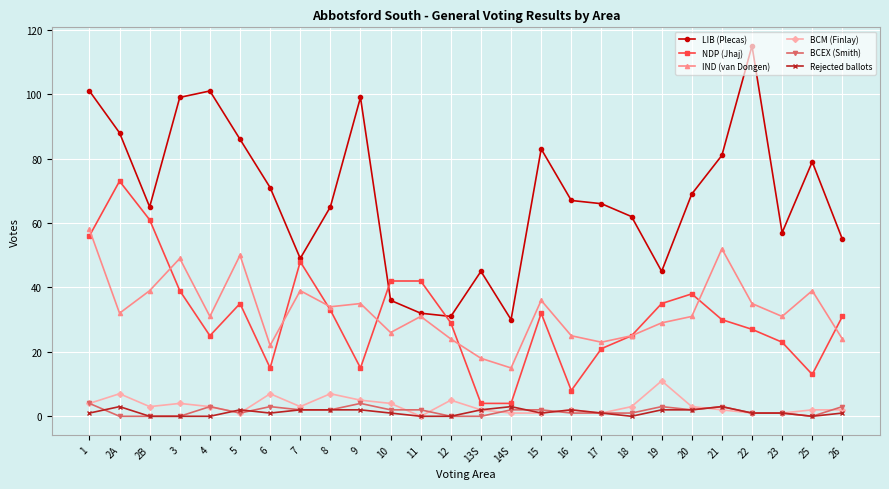

What is the difference between the maximum and minimum values in the LIB (Plecas) series?

85